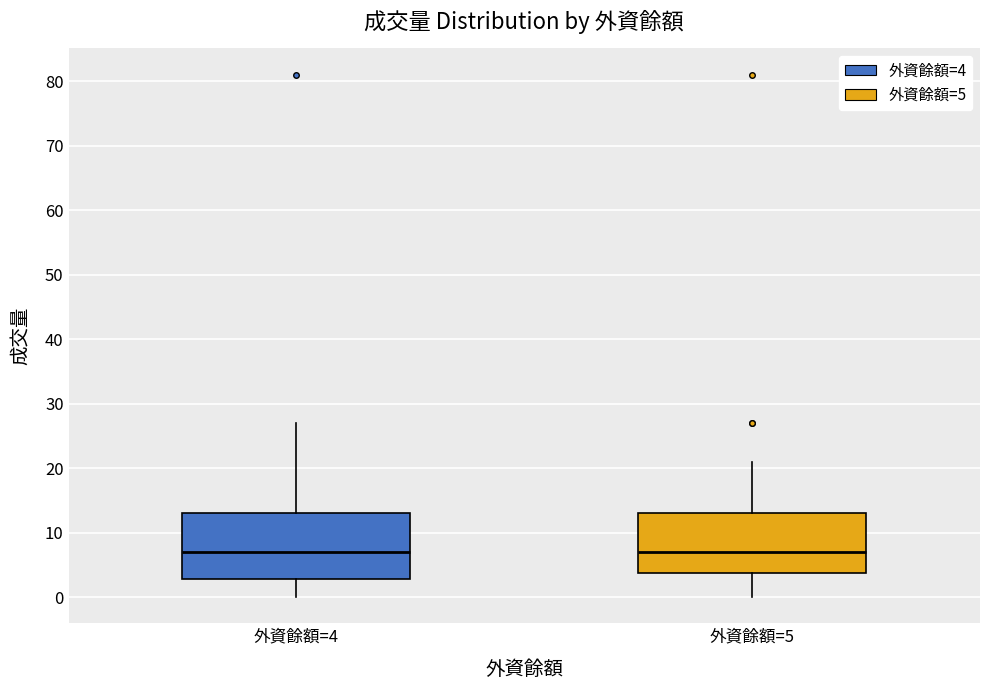

Where is the lower edge of the box for 外資餘額=5 on the y-axis? The values are not printed on the chart, so give them approximately, as read against the axis.

4